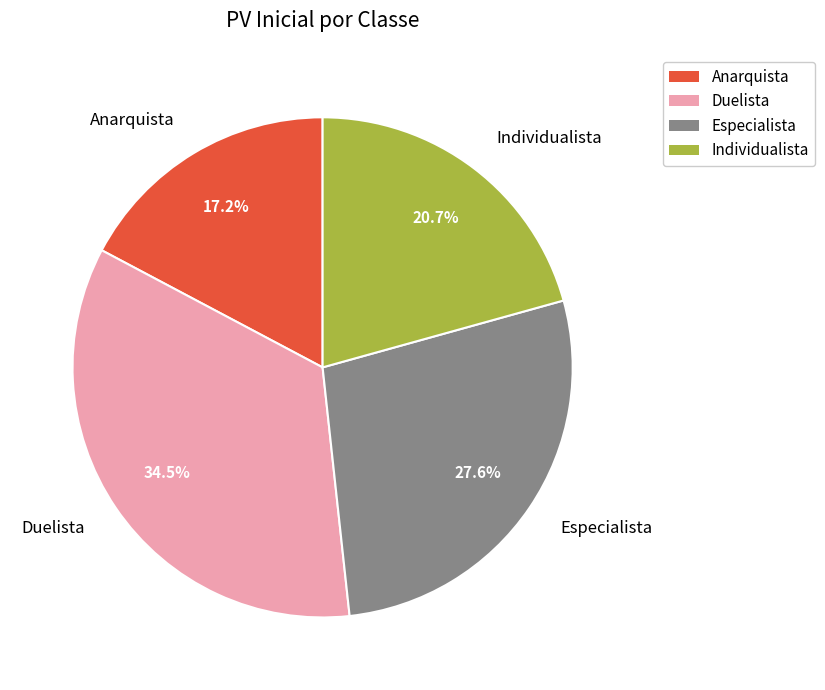

True or false: Especialista accounts for 19% of the total.

False